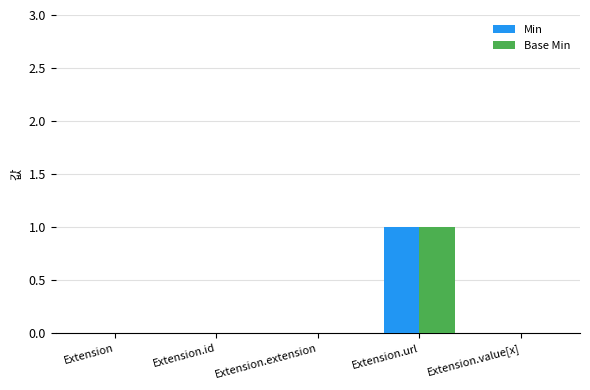

Which category has the highest value across all series?

Extension.url